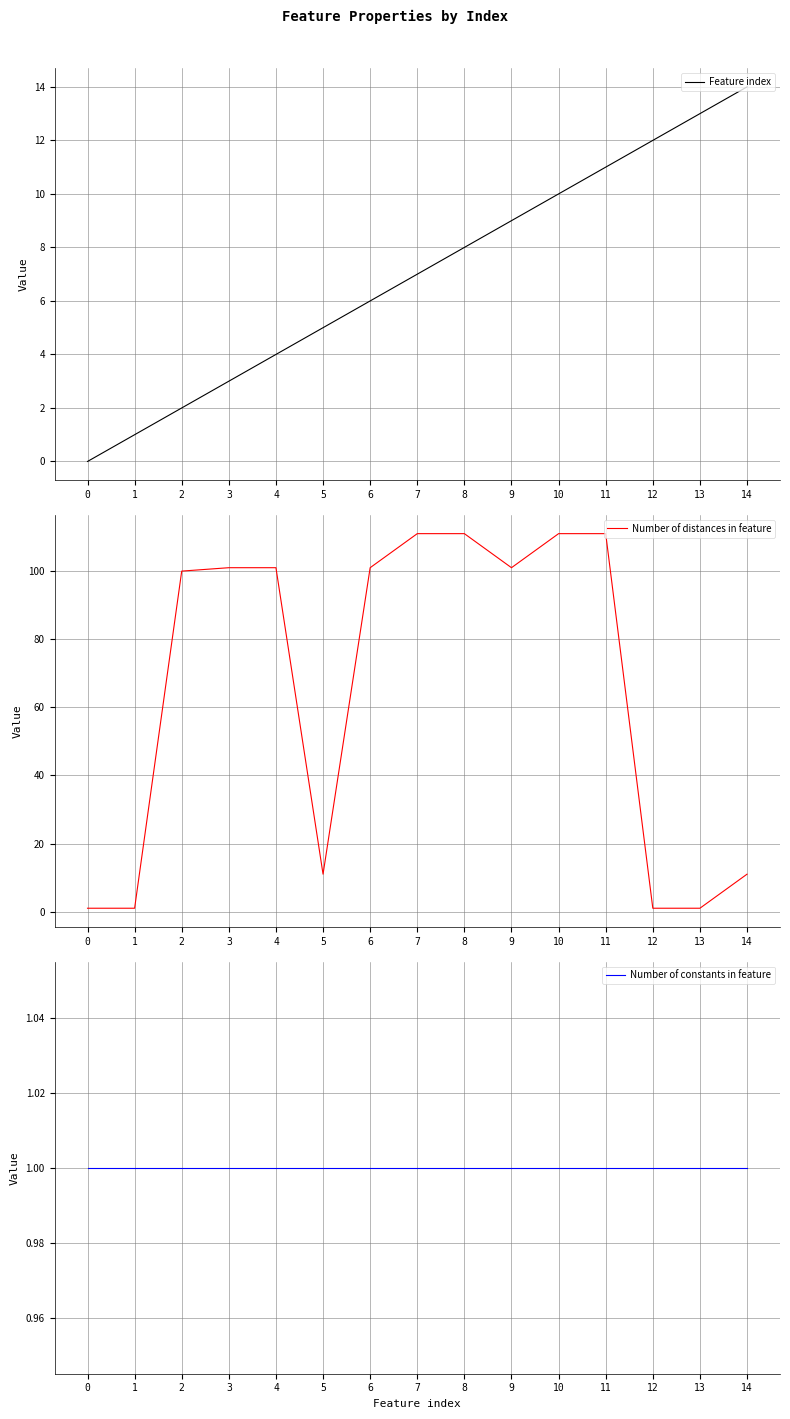

What value does the Number of distances in feature series have at 9, to the nearest 10?

100